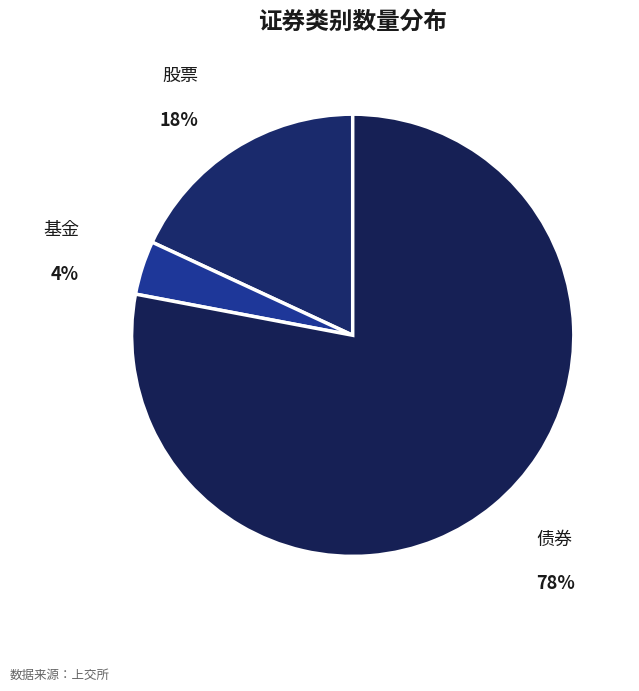

Does any single category account for the majority?

Yes